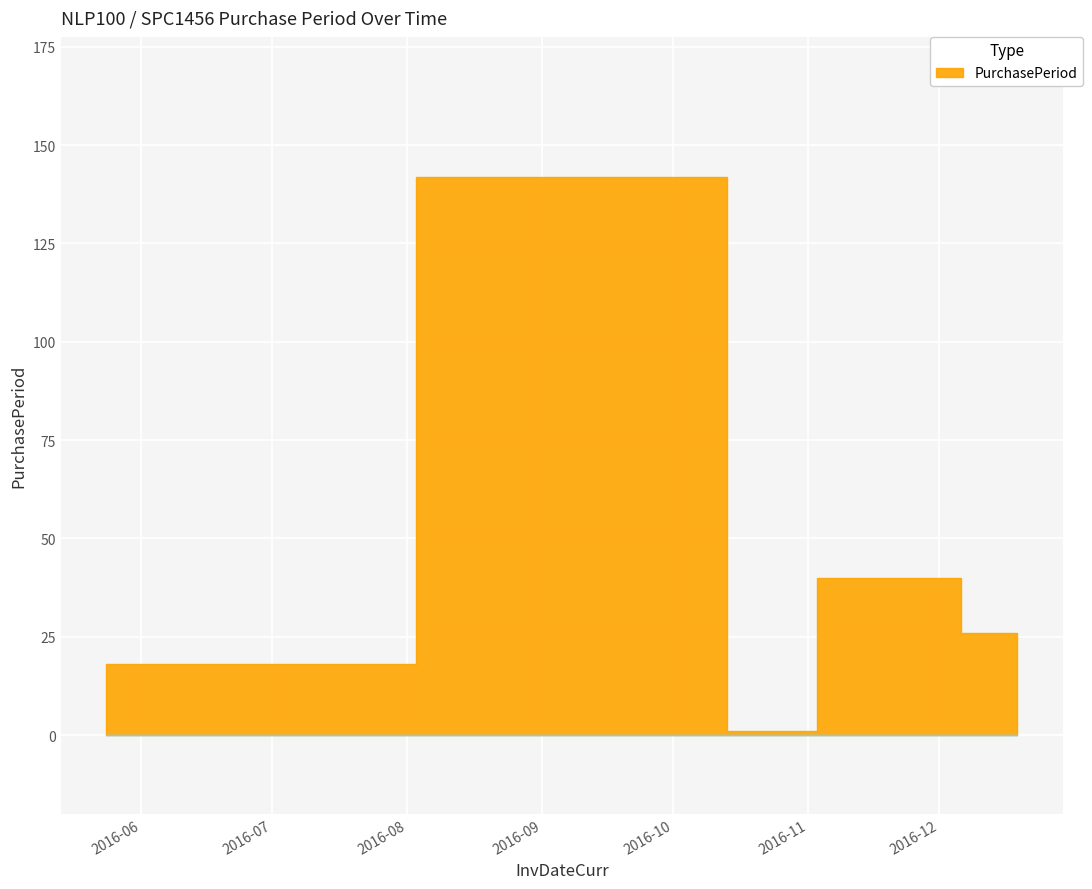

How many data points are less than 26?

2